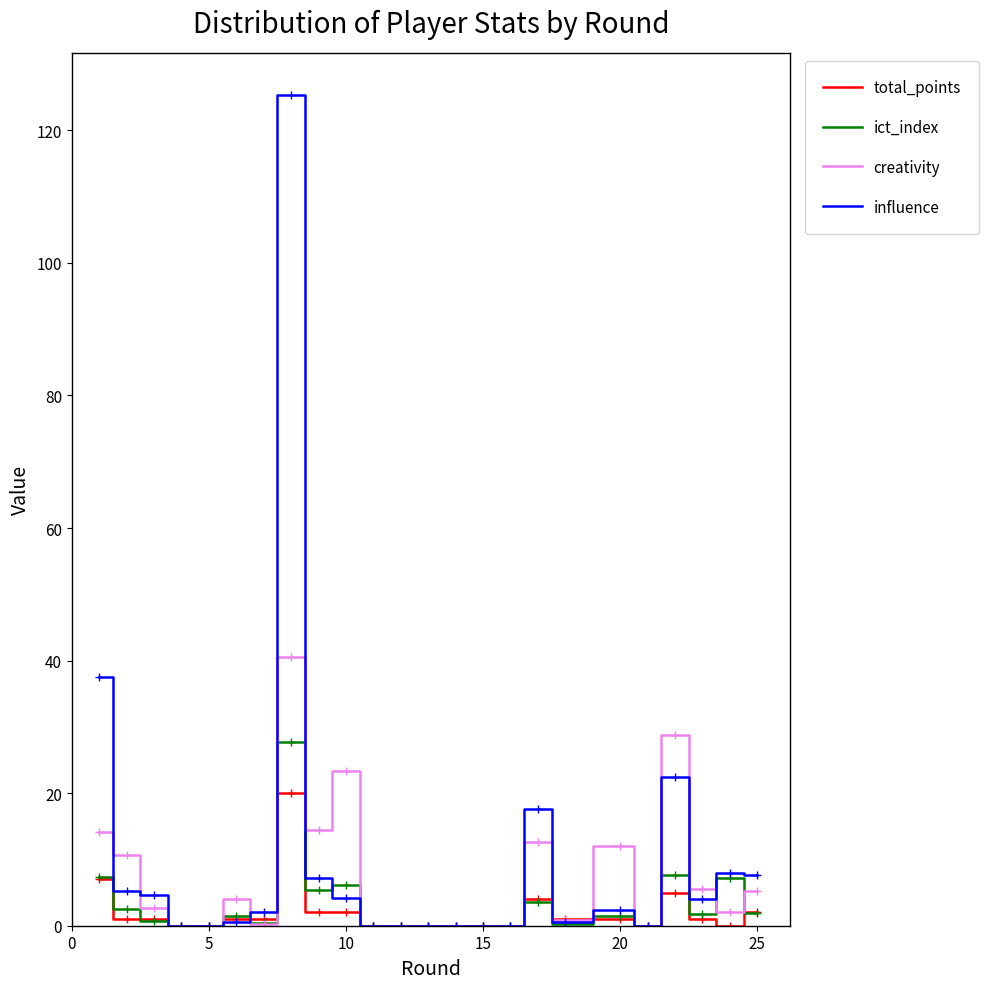

Rank the series by their maximum value, from highest to lowest.

influence, creativity, ict_index, total_points